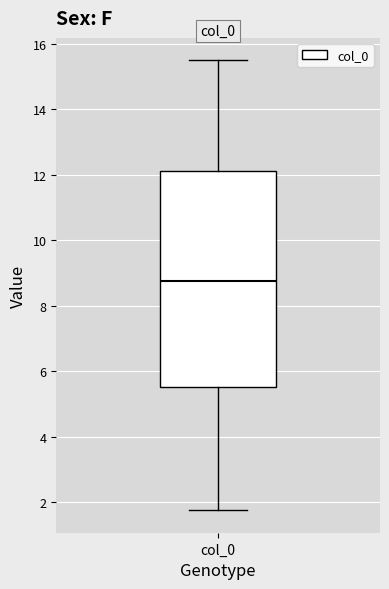

Read this box plot against the y-axis: the position of the median line, the range covered by the box, and the ends of both whiskers. The values are not printed on the chart, so give them approximately, as read against the axis.

median 8.8, box 5.6 to 12.2, whiskers 1.8 to 15.4